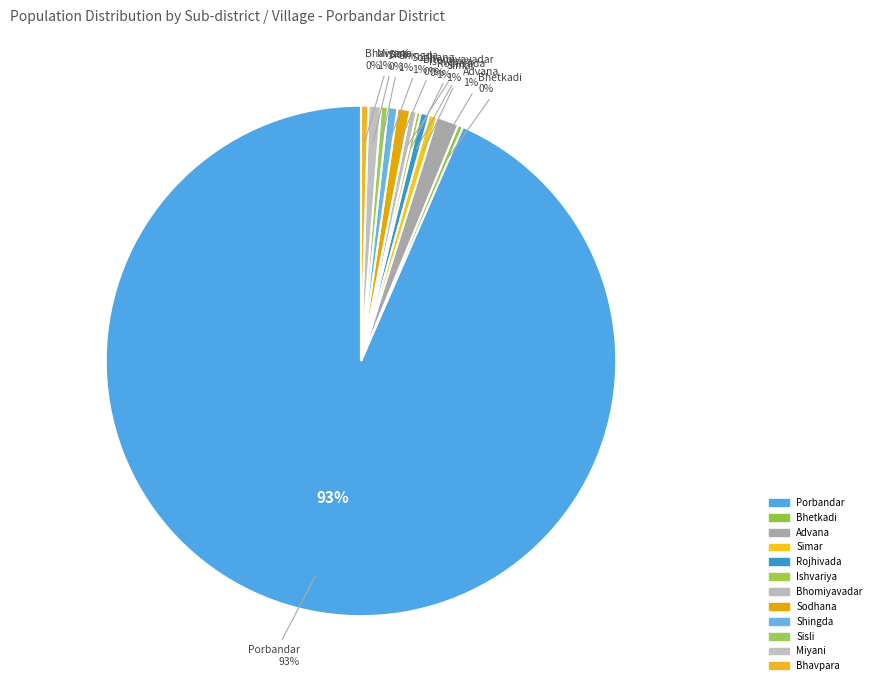

Approximately how many times larger is the value at Miyani compared to Simar?

1.5